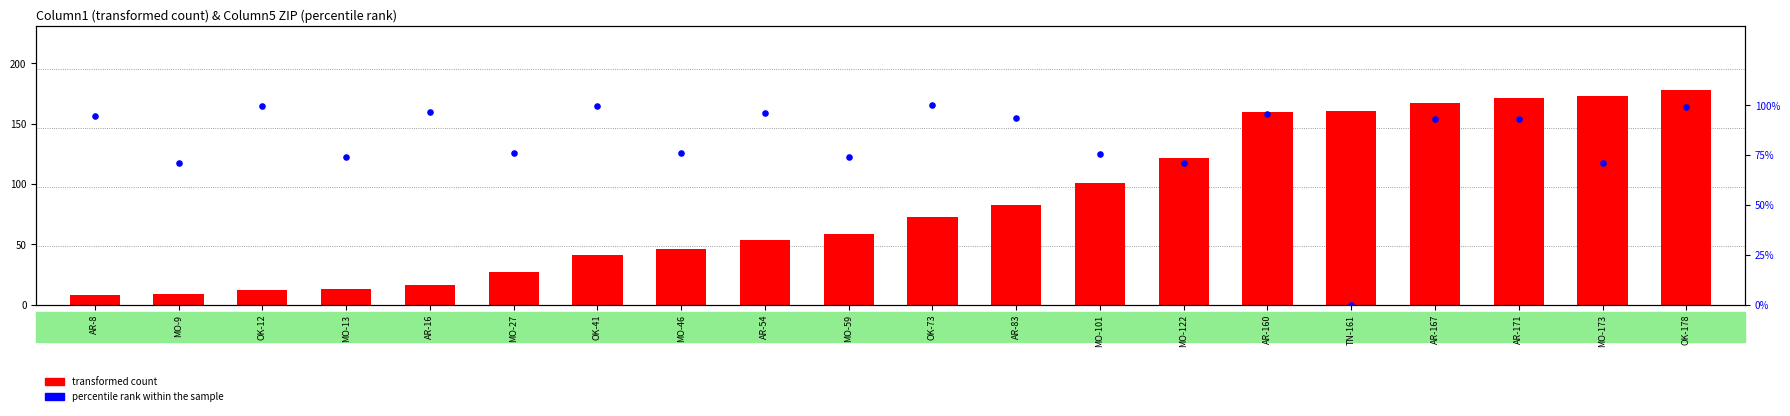

At which category is the sum across all series the highest?

OK-178